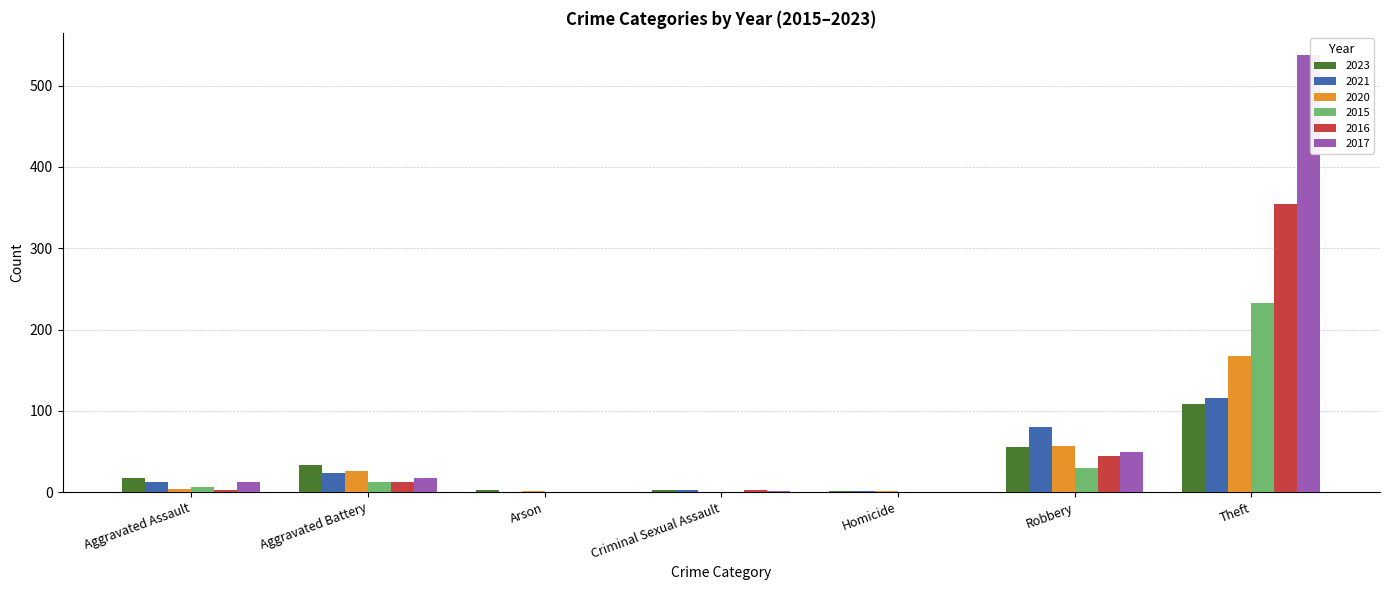

True or false: 2020 has a value of 0 at Criminal Sexual Assault.

True